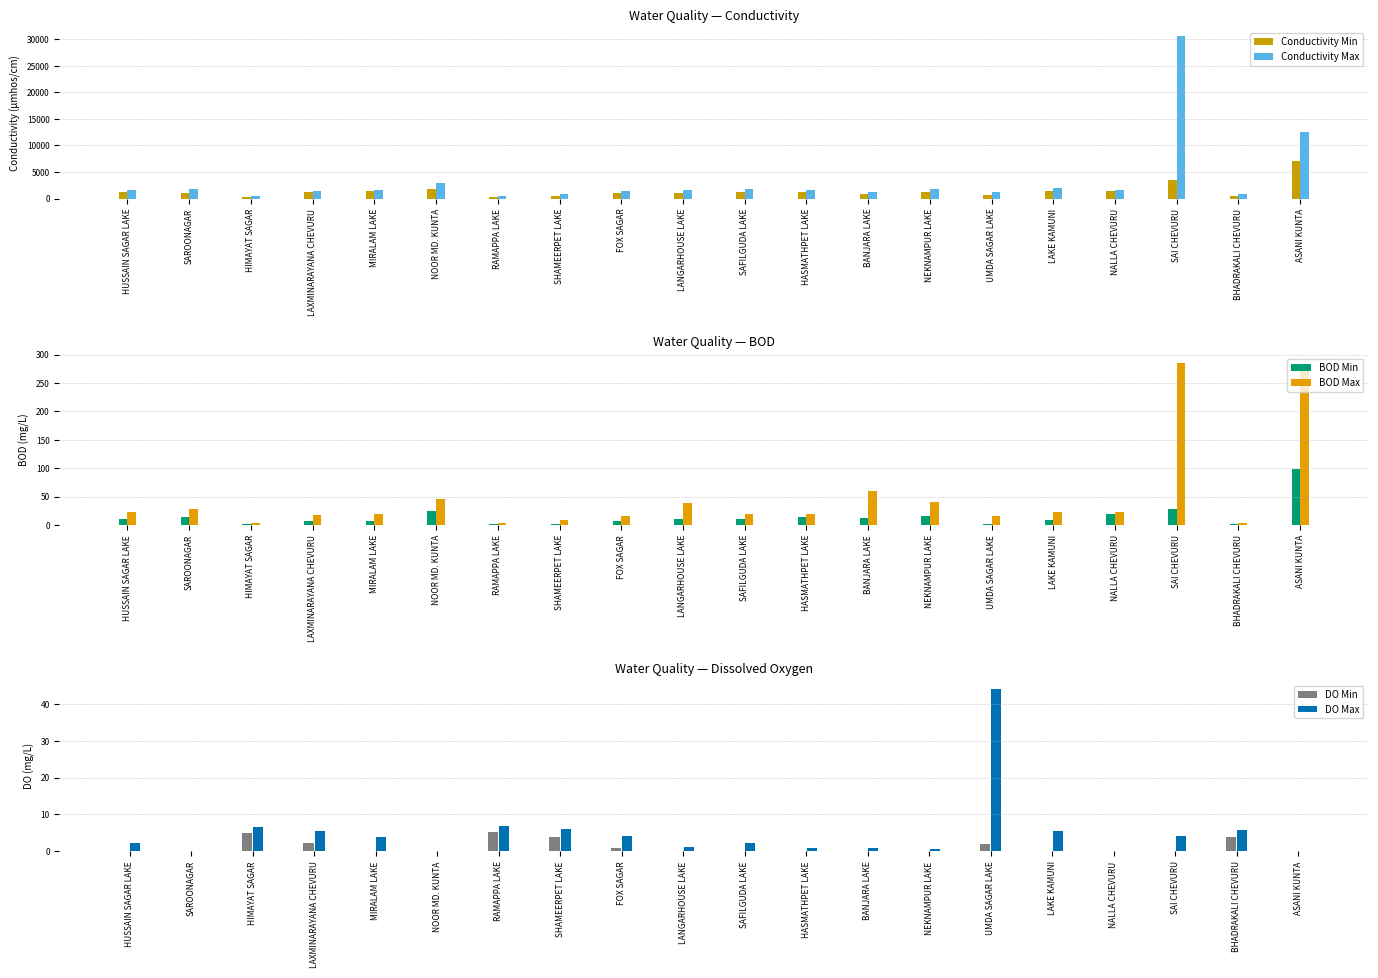

Rank the series by their maximum value, from lowest to highest.

DO Min, DO Max, BOD Min, BOD Max, Conductivity Min, Conductivity Max